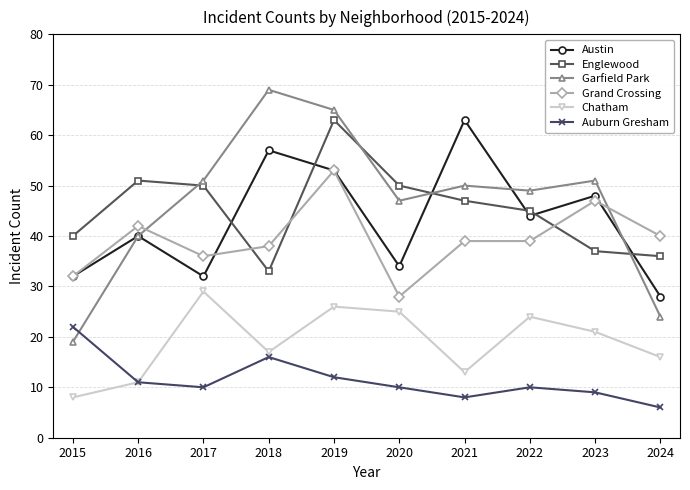

What is the value of the Englewood point at the 7th from the left?

47